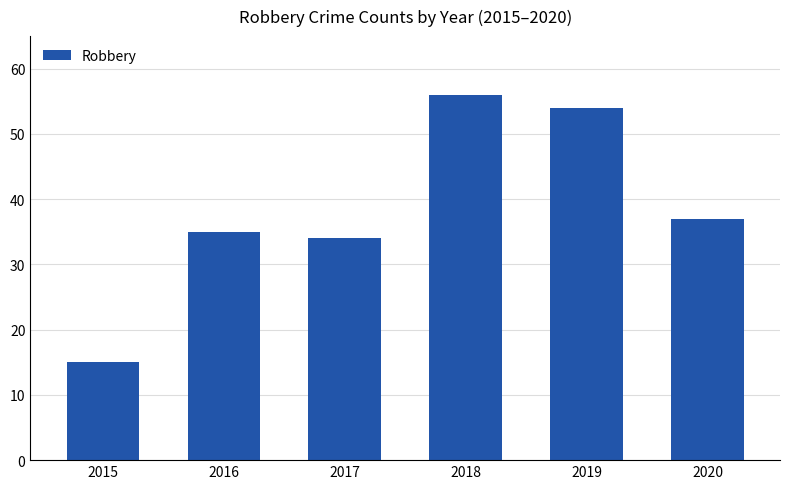

What is the ratio of the value at 2018 to the value at 2016?

1.6